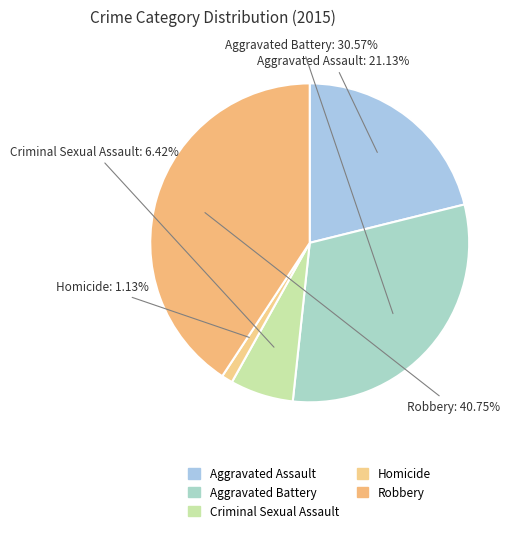

The Aggravated Battery slice represents 16% of the pie. True or false?

False